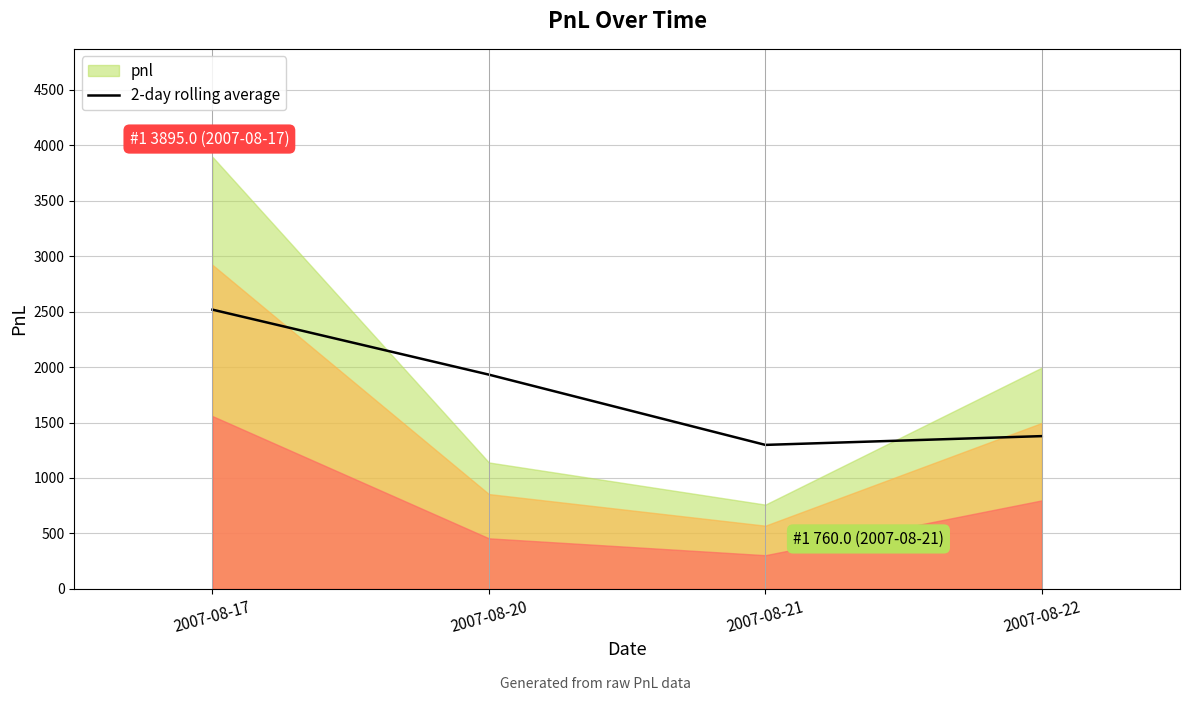

Which category has the highest value in the 2-day rolling average series?

2007-08-17